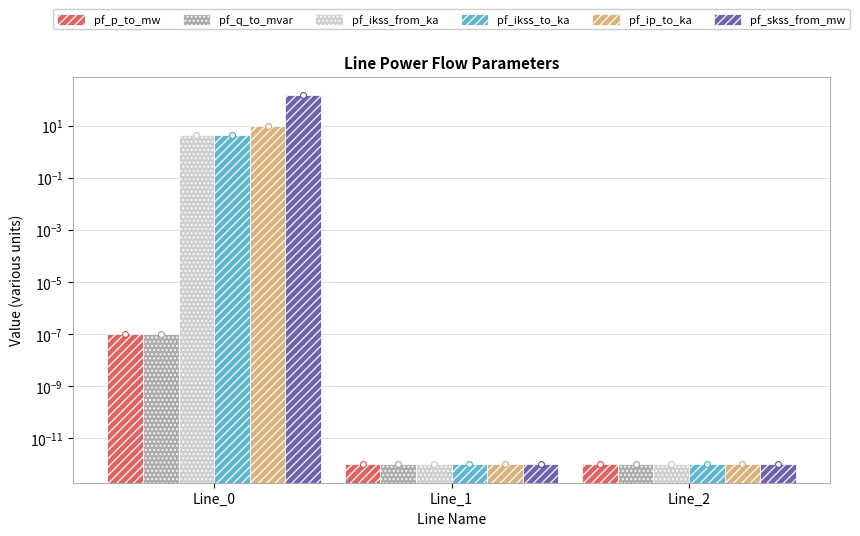

Which series reaches the minimum Y coordinate?

pf_ikss_from_ka